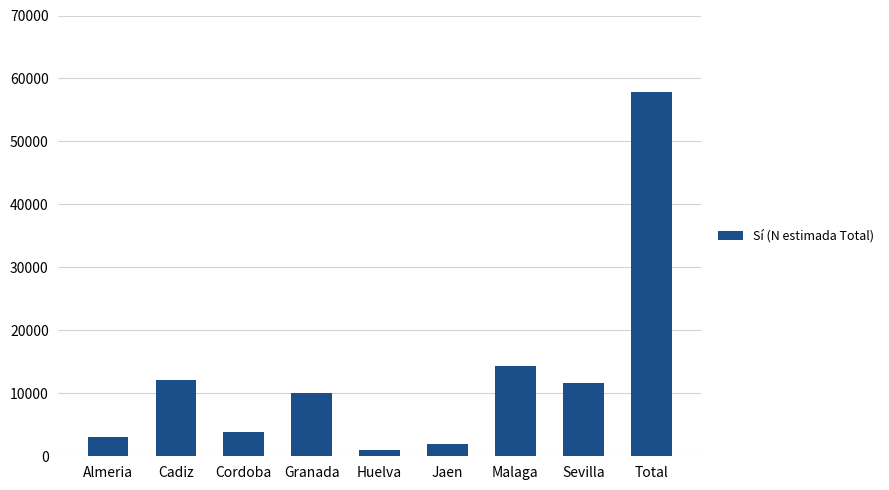

How many categories are shown in the chart?

9